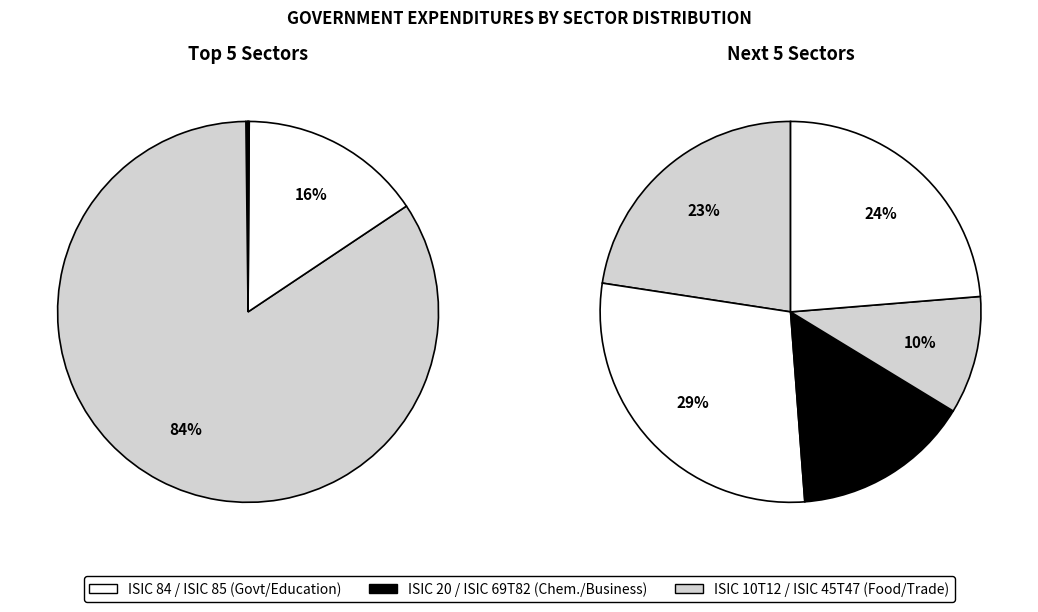

Does ISIC 84 represent more than half of the total?

Yes